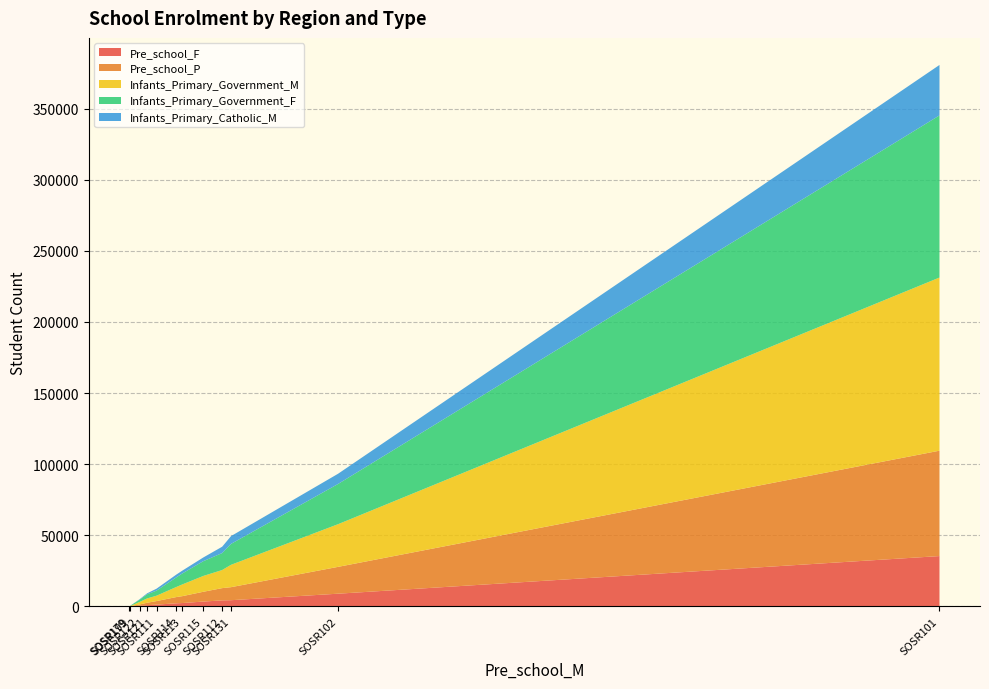

Reading left to right, list all the values displayed in this chart.

Pre_school_F: SOSR101=35344	SOSR102=8887	SOSR111=1200	SOSR112=4181	SOSR113=2312	SOSR114=2138	SOSR115=3350	SOSR121=831	SOSR122=402	SOSR131=4304	SOSR179=0	SOSR199=19
Pre_school_P: SOSR101=74113	SOSR102=18876	SOSR111=2497	SOSR112=8623	SOSR113=4849	SOSR114=4392	SOSR115=6888	SOSR121=1678	SOSR122=900	SOSR131=9171	SOSR179=0	SOSR199=49
Infants_Primary_Government_M: SOSR101=121766	SOSR102=30009	SOSR111=3779	SOSR112=12723	SOSR113=8243	SOSR114=7108	SOSR115=11129	SOSR121=3029	SOSR122=1790	SOSR131=15726	SOSR179=3	SOSR199=85
Infants_Primary_Government_F: SOSR101=114022	SOSR102=28294	SOSR111=3559	SOSR112=11926	SOSR113=7719	SOSR114=6768	SOSR115=10374	SOSR121=2918	SOSR122=1667	SOSR131=14714	SOSR179=7	SOSR199=106
Infants_Primary_Catholic_M: SOSR101=35473	SOSR102=7180	SOSR111=1371	SOSR112=4459	SOSR113=1986	SOSR114=1973	SOSR115=2602	SOSR121=655	SOSR122=280	SOSR131=5472	SOSR179=0	SOSR199=8